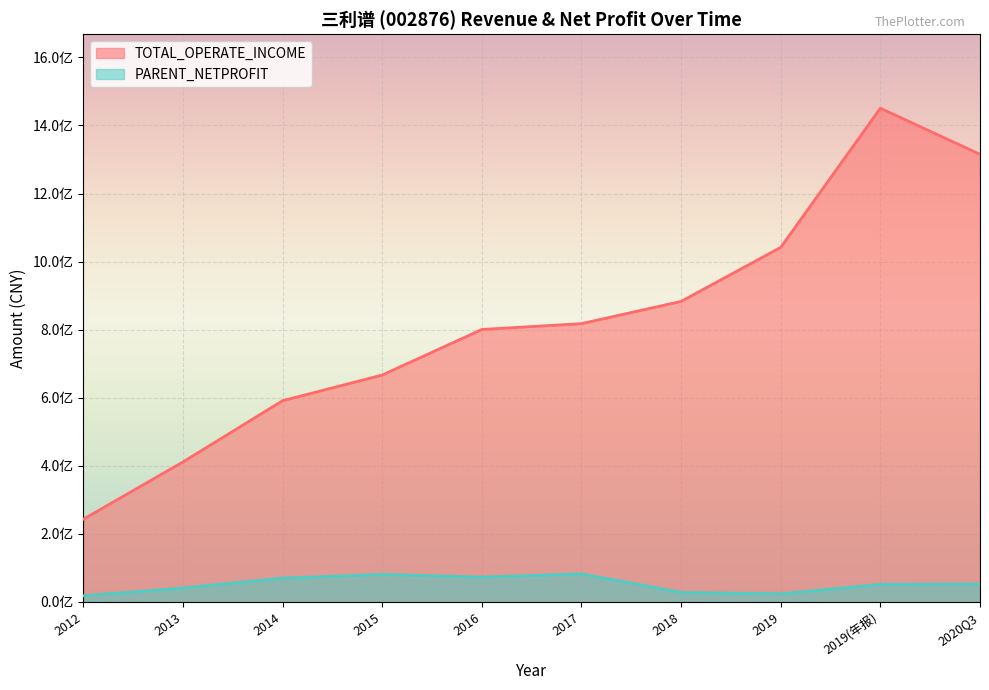

Reading right to left, what are all the values shown in this chart?

TOTAL_OPERATE_INCOME: 2020Q3=1315162927.2	2019(年报)=1450668675.4	2019=1041659371.0	2018=882960371.2	2017=817613769.3	2016=800491774.9	2015=666518447.7	2014=591130455.1	2013=411112928.5	2012=242805361.6
PARENT_NETPROFIT: 2020Q3=52284306.2	2019(年报)=51252496.8	2019=23619128.2	2018=27698471.5	2017=82203943.0	2016=72818233.7	2015=80710055.6	2014=69694689.2	2013=40634492.6	2012=17895900.1